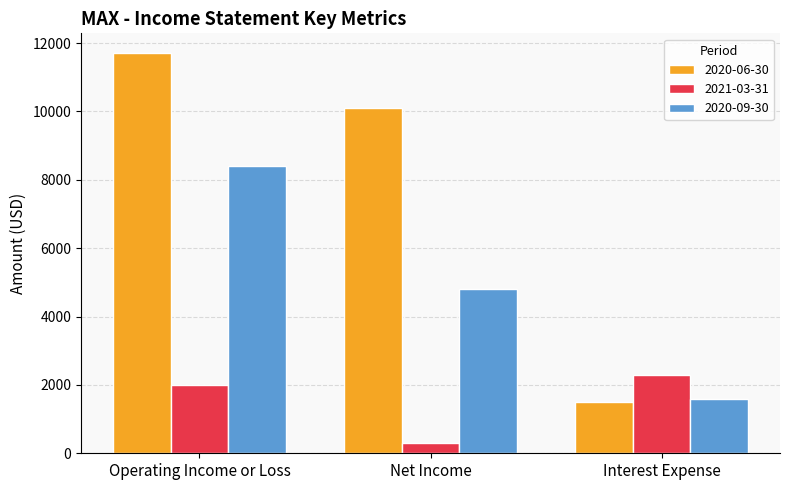

The 2021-03-31 series shows 300 at Net Income. True or false?

True